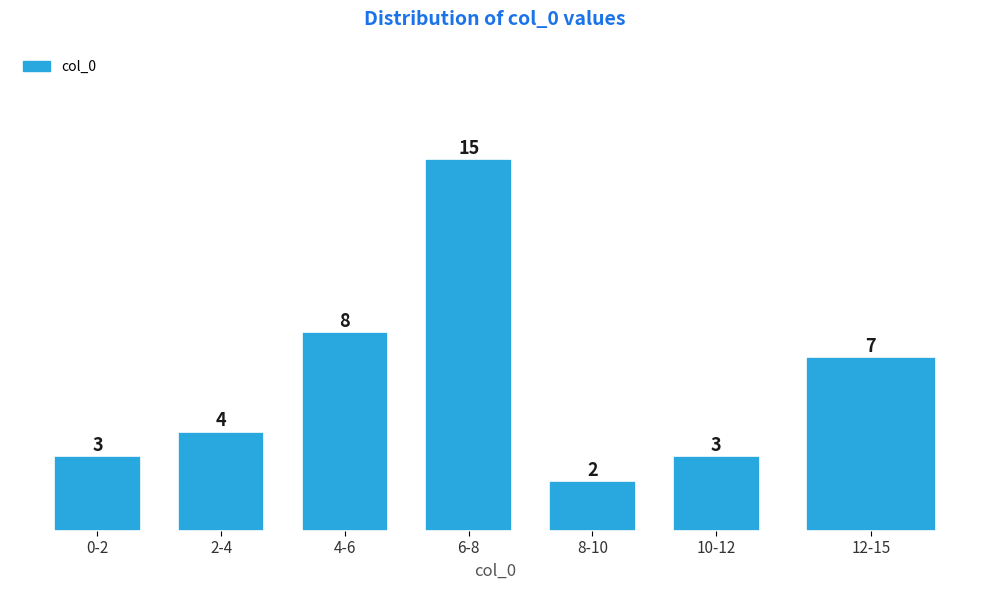

Reading left to right, list all the values displayed in this chart.

3	4	8	15	2	3	7